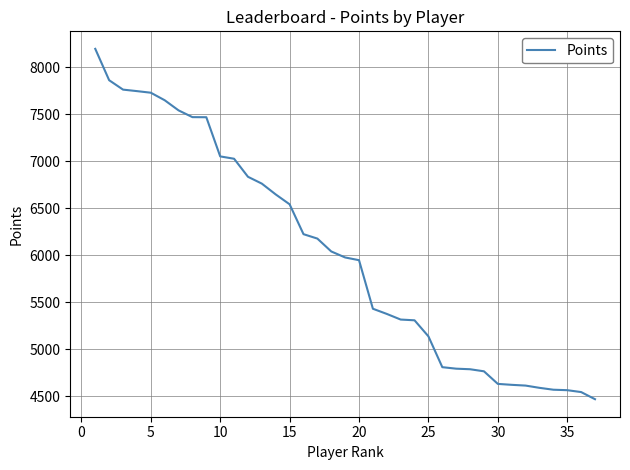

What is the maximum value shown in the chart?

8197